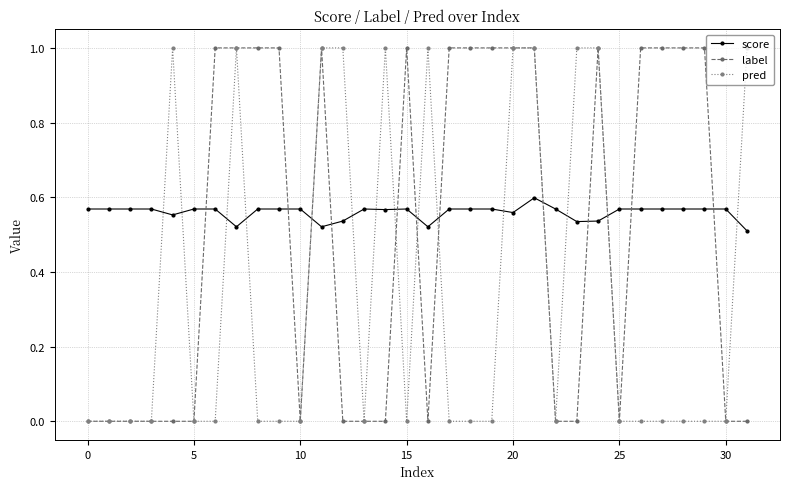

True or false: pred has more than 1 points higher than both neighbors.

True